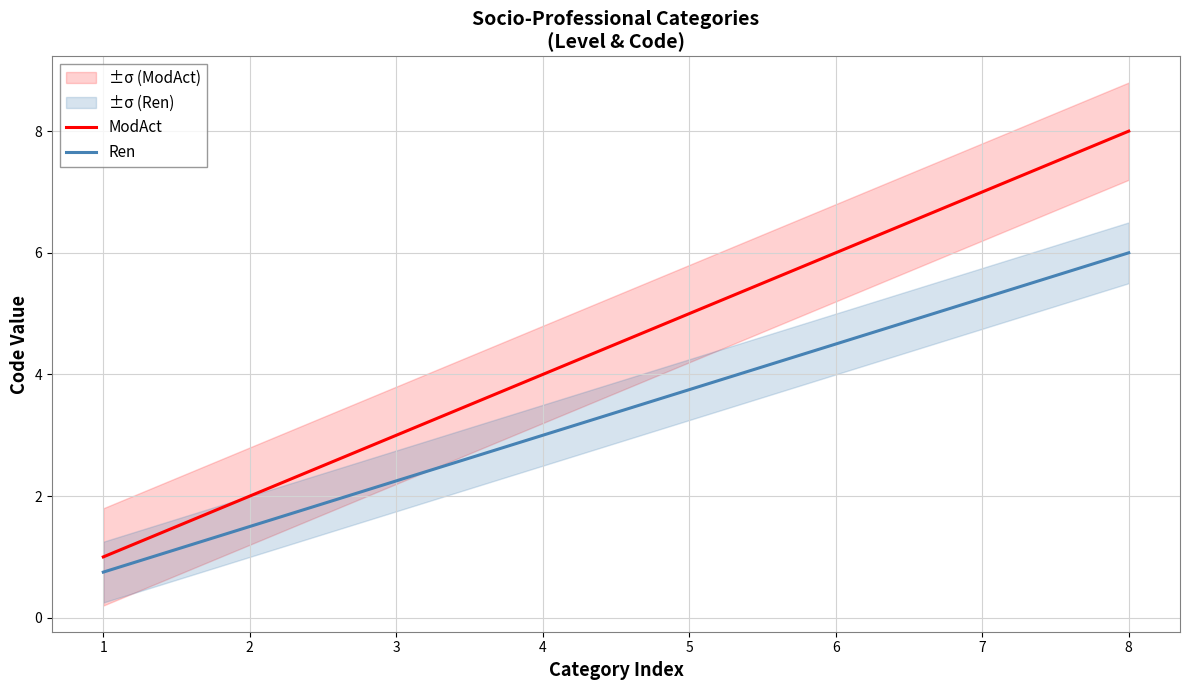

At which label does Ren first exceed 3?

5